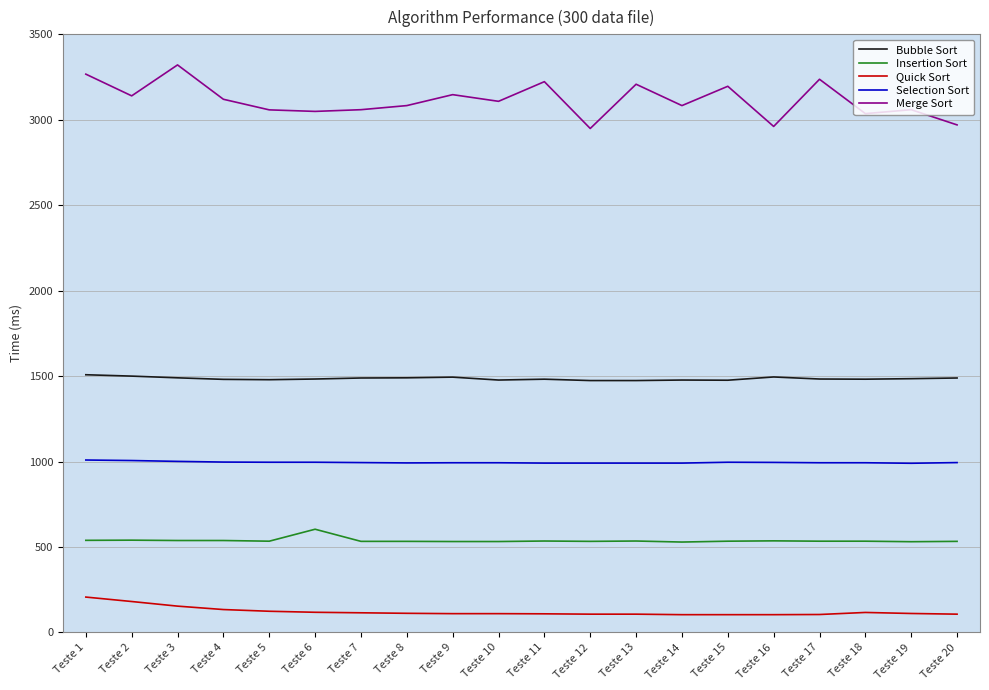

Which series has the widest spread of values?

Merge Sort